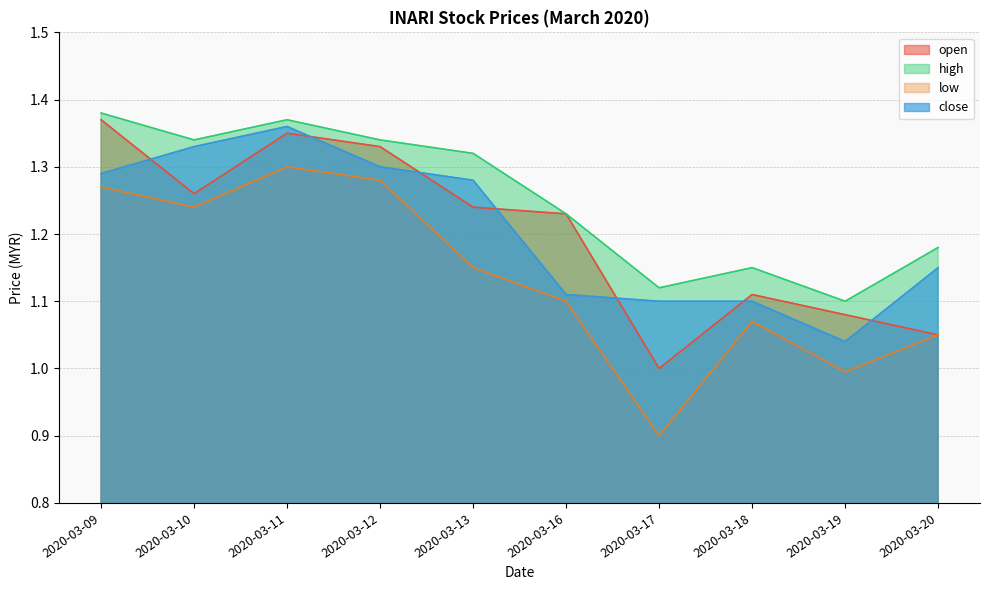

What is the average value of the open series?

1.2